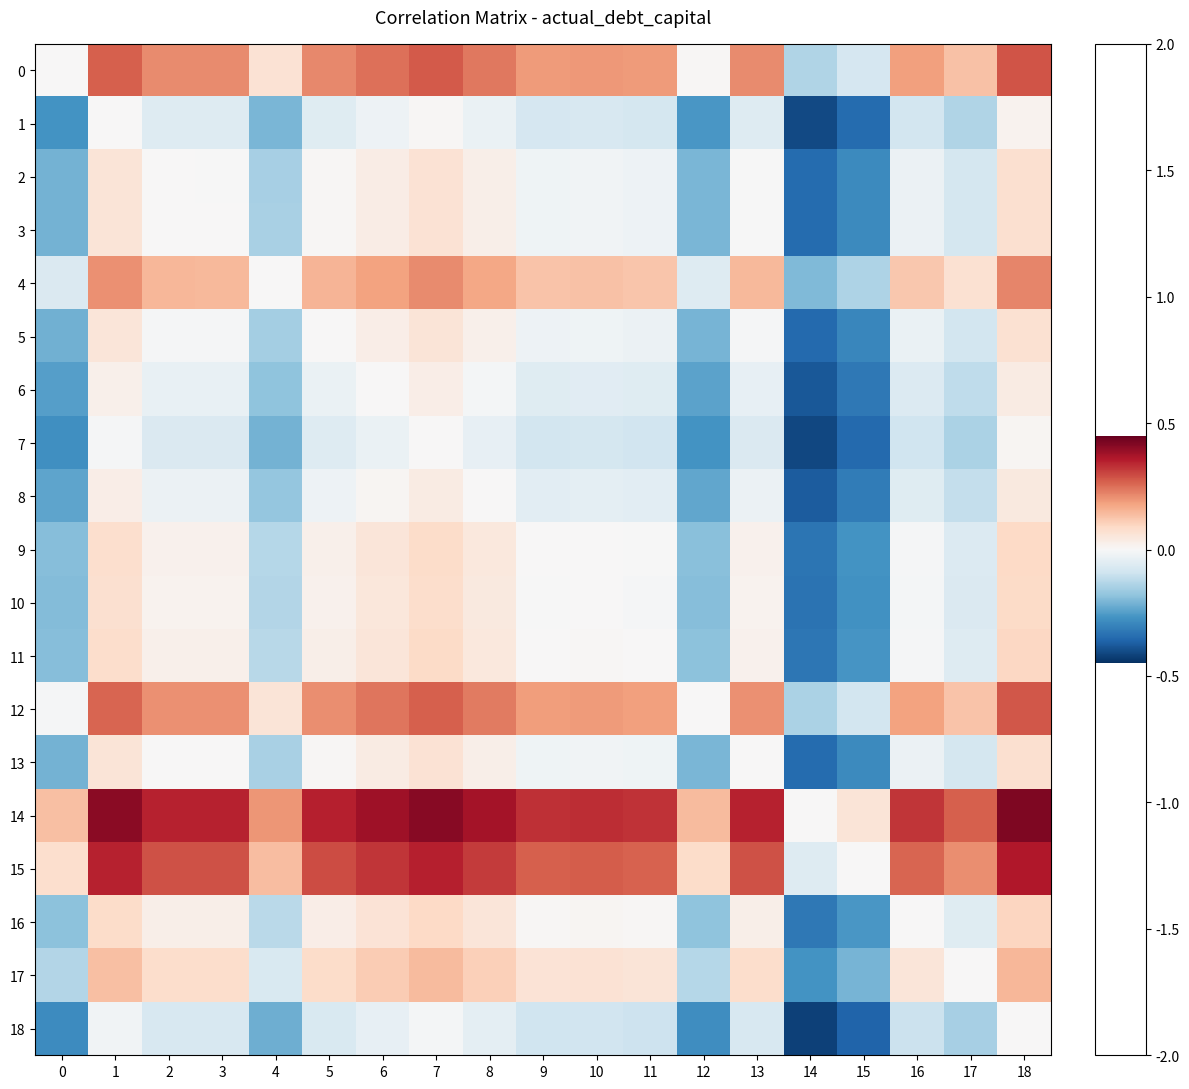

Which series has the largest total across all categories?

14